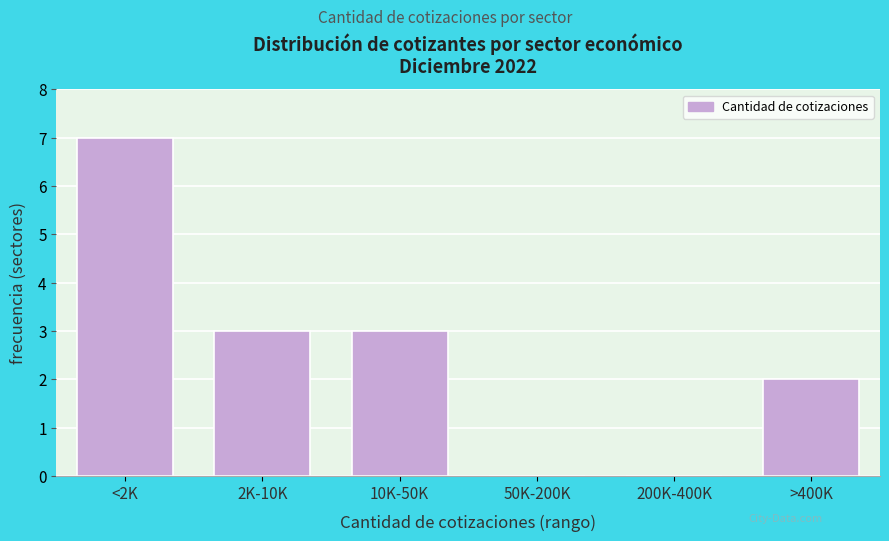

Reading left to right, extract all data points from this chart.

<2K=7	2K-10K=3	10K-50K=3	50K-200K=0	200K-400K=0	>400K=2